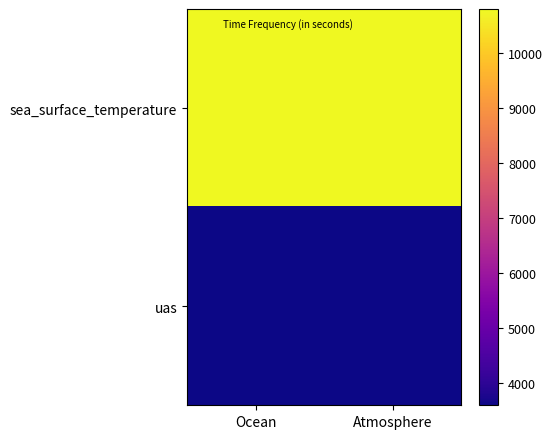

At how many categories does at least one series exceed 8913?

2